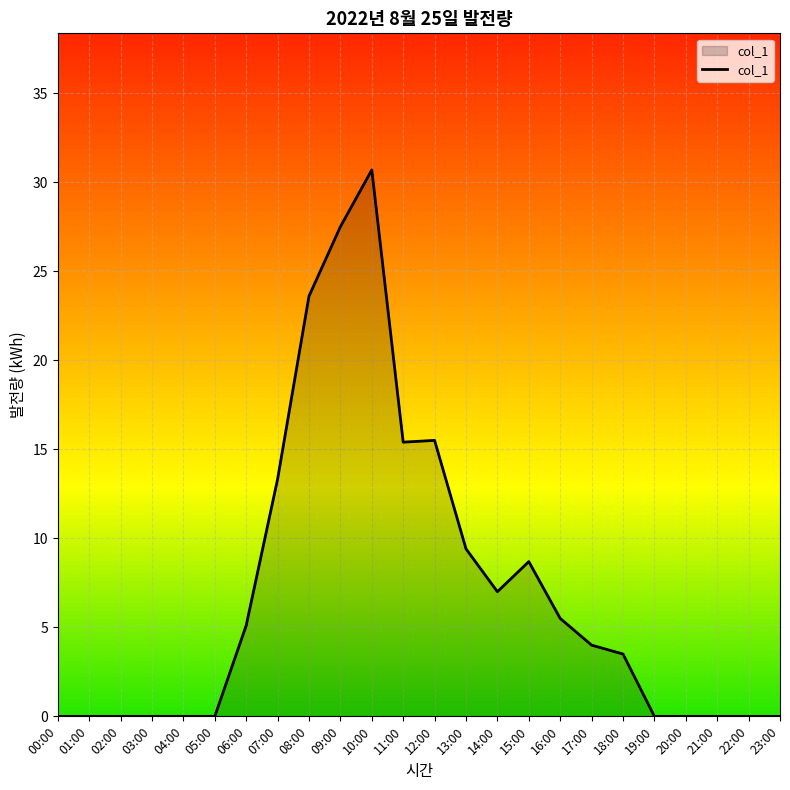

What position from the left is 03:00?

4